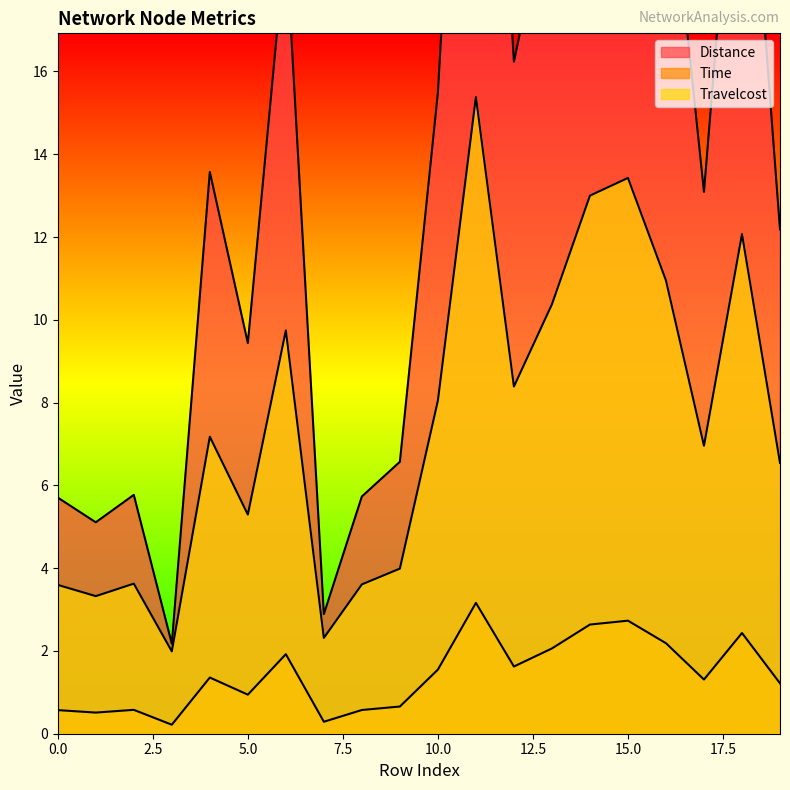

True or false: Travelcost and Time cross at least once.

False